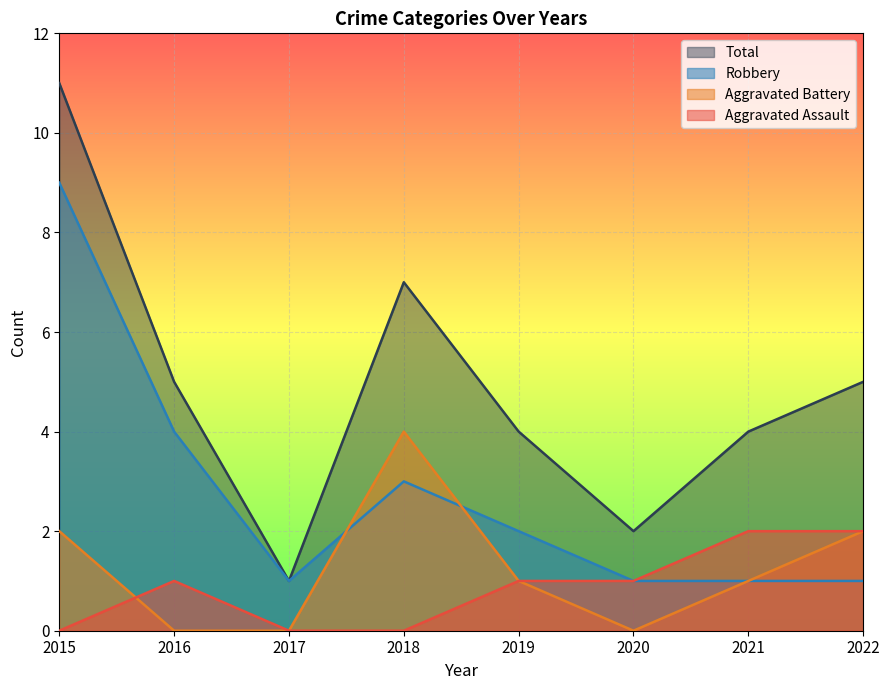

Which series has the largest total across all categories?

Total